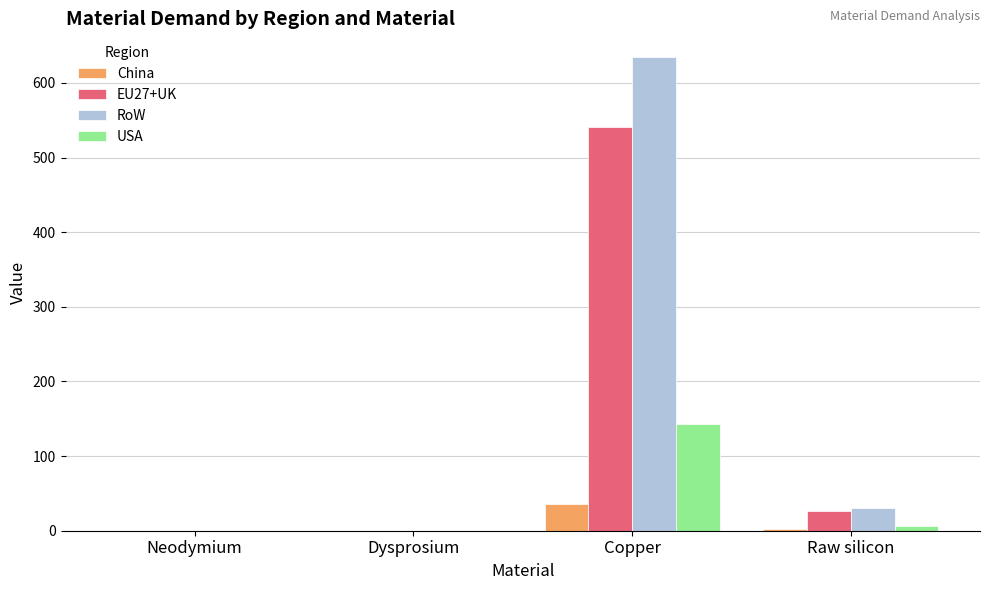

What is the sum of all RoW values?

665.4